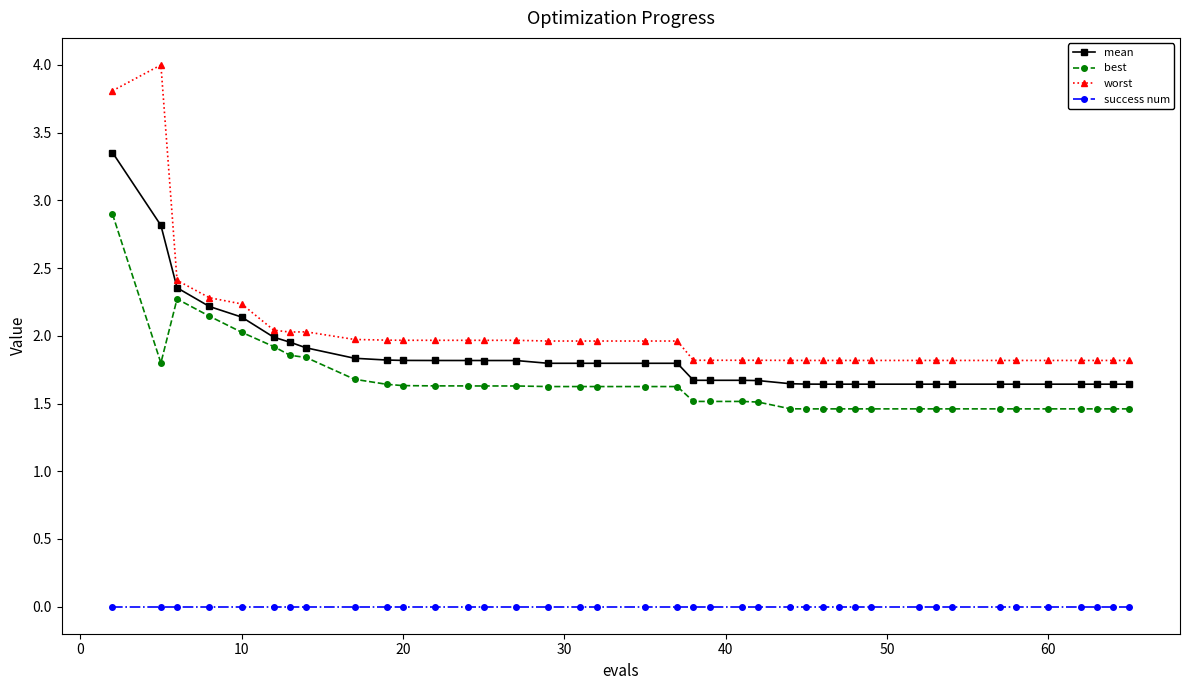

List the series in order of their peak value, lowest first.

success num, best, mean, worst